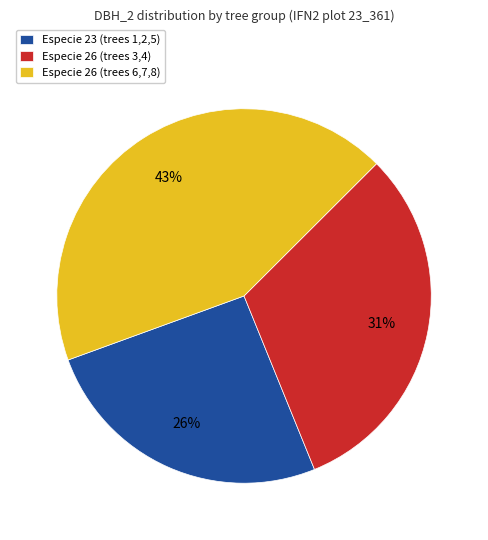

Is it true that Especie 26 (trees 3,4) is 31% of the pie?

True